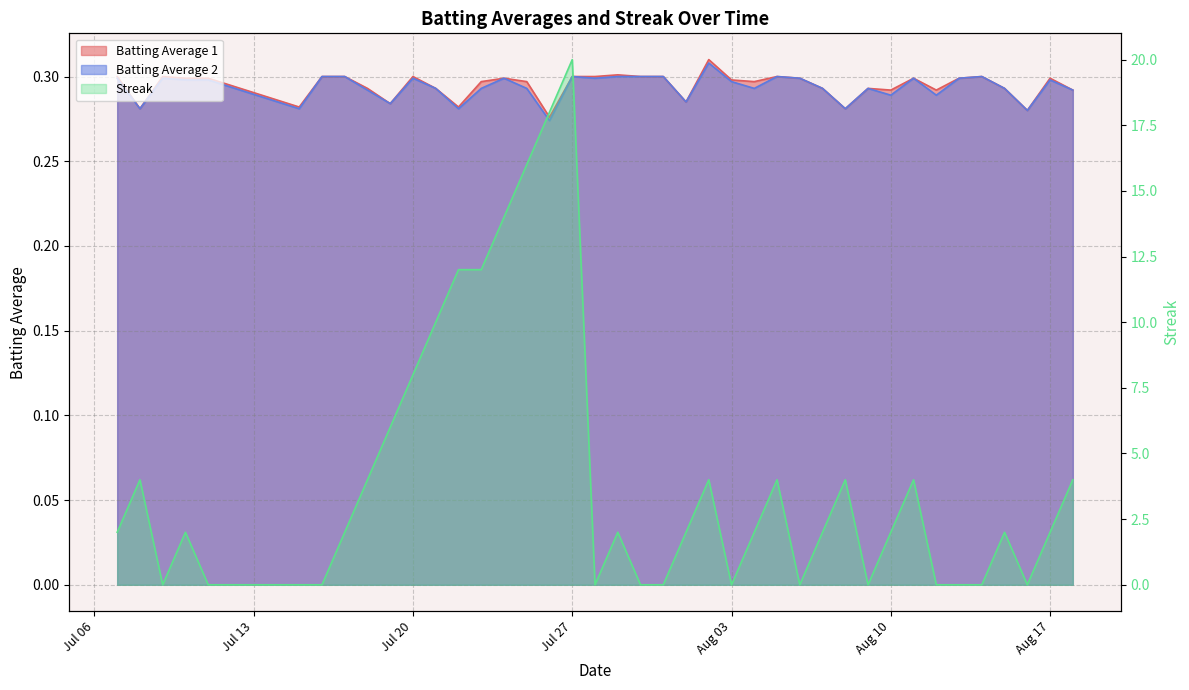

Is it true that Batting Average 2 equals 0.3 at 2010-07-24?

True